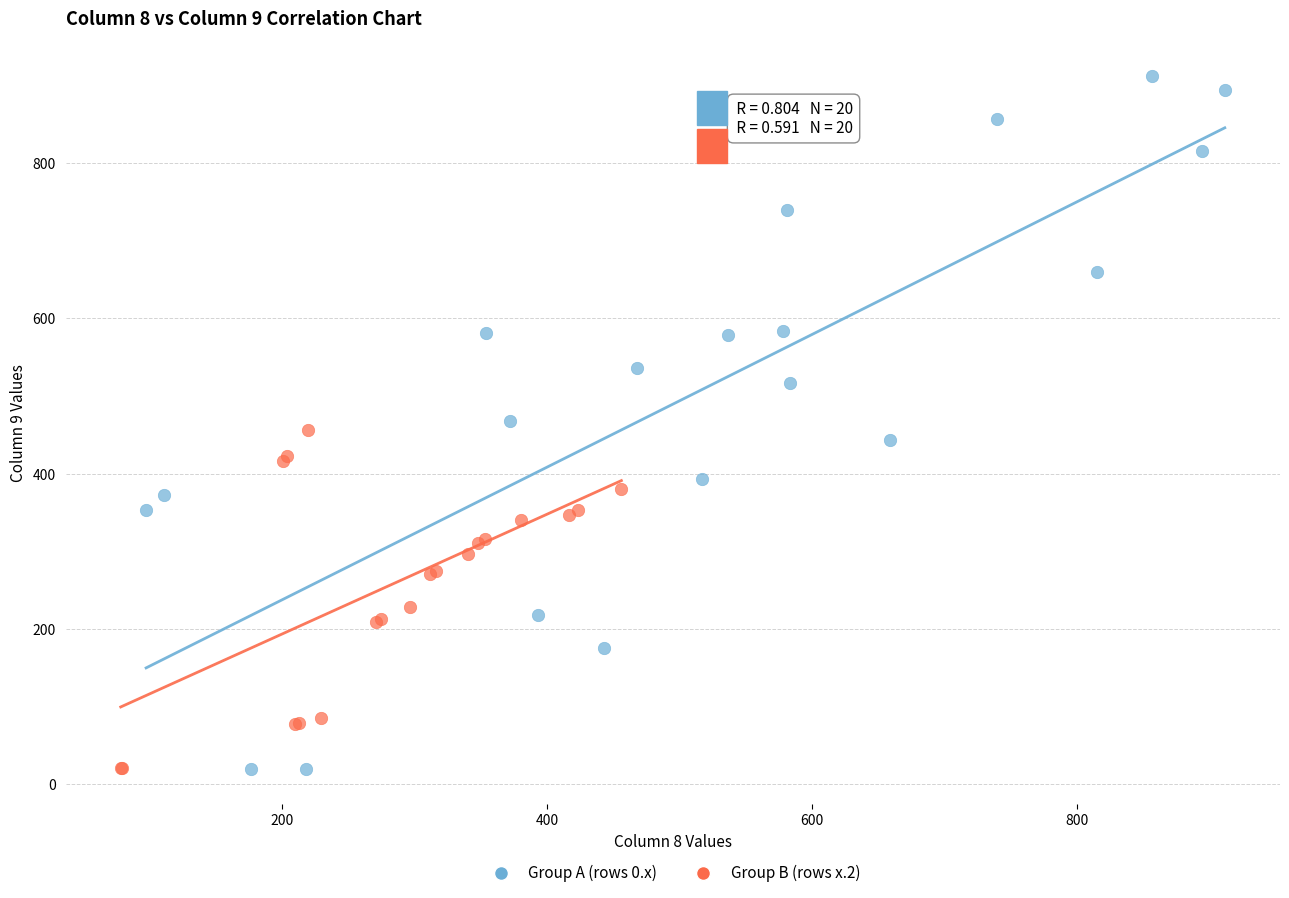

Which series has the largest Y range (max minus min)?

Group A (rows 0.x)